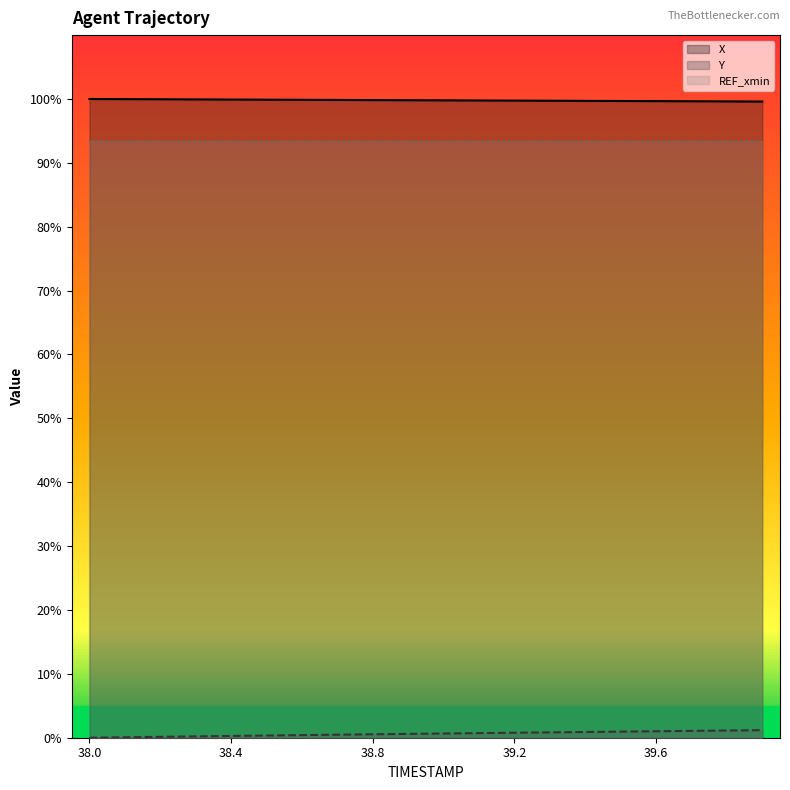

True or false: Y has a value of 1.3 at 39.2.

False